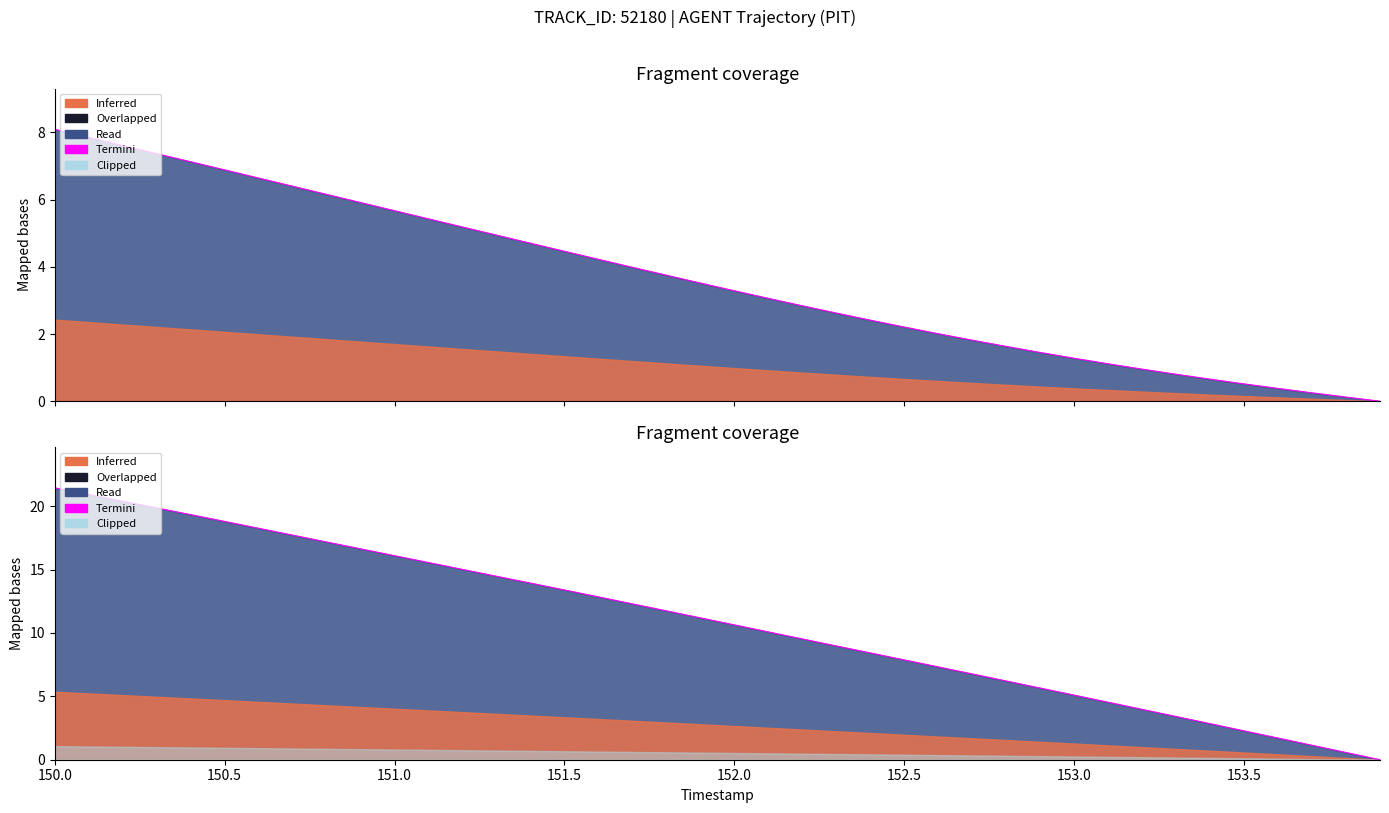

True or false: the data shows 0.8 at 38.

False